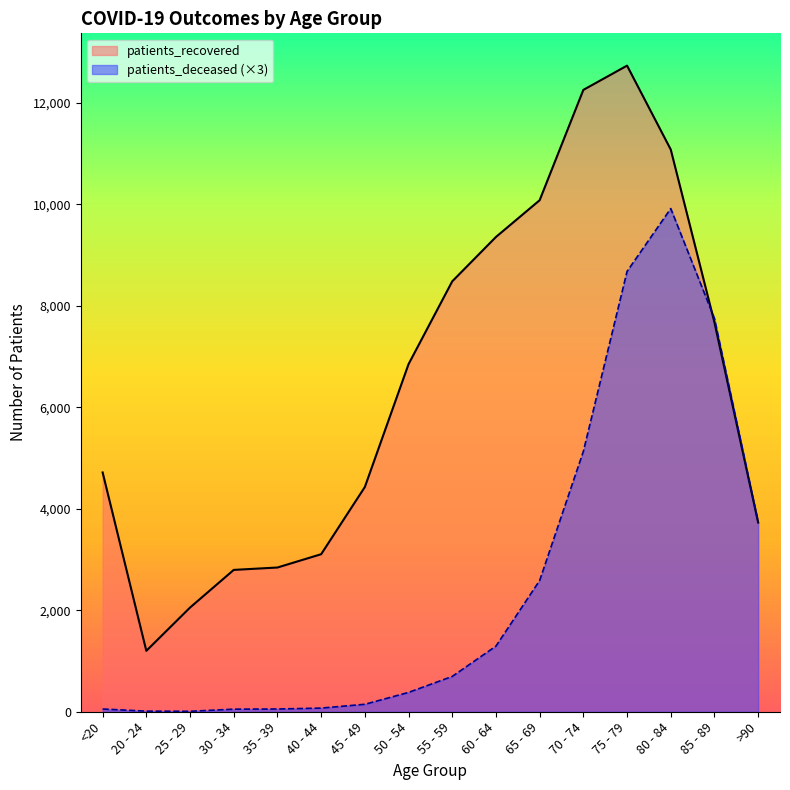

Is the value of patients_recovered at 30 - 34 greater than the value of patients_deceased at 45 - 49?

Yes